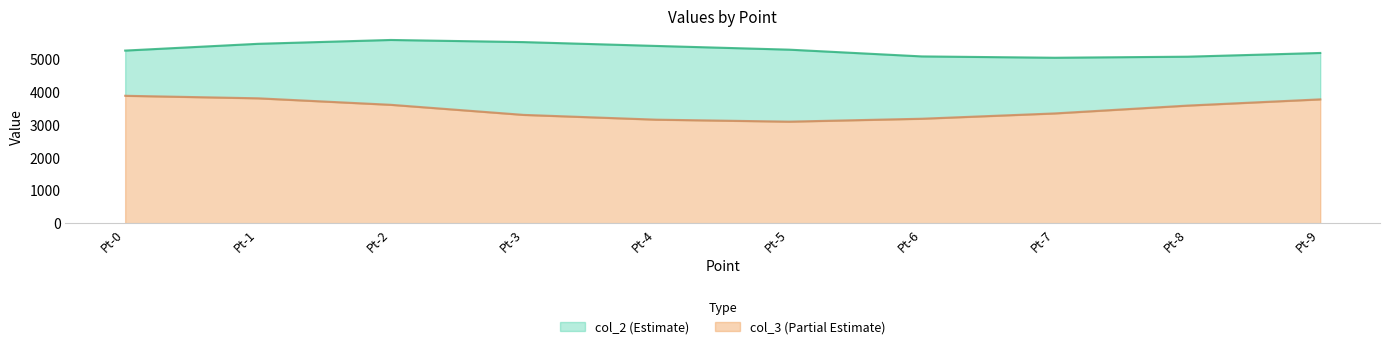

At which category does col_3 reach its first local valley?

Pt-5